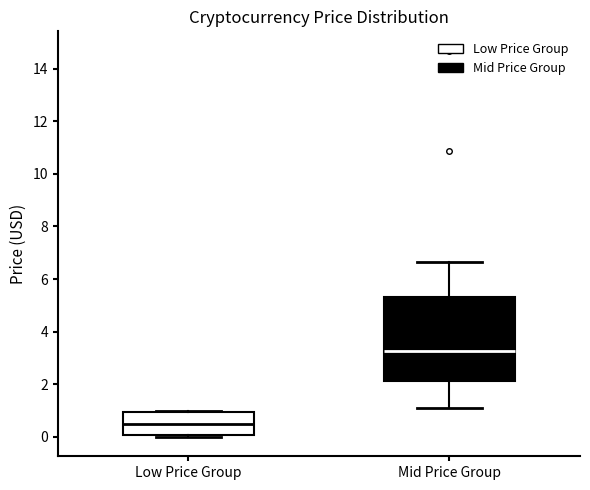

Where is the lower edge of the box for Low Price Group on the y-axis? The values are not printed on the chart, so give them approximately, as read against the axis.

0.0